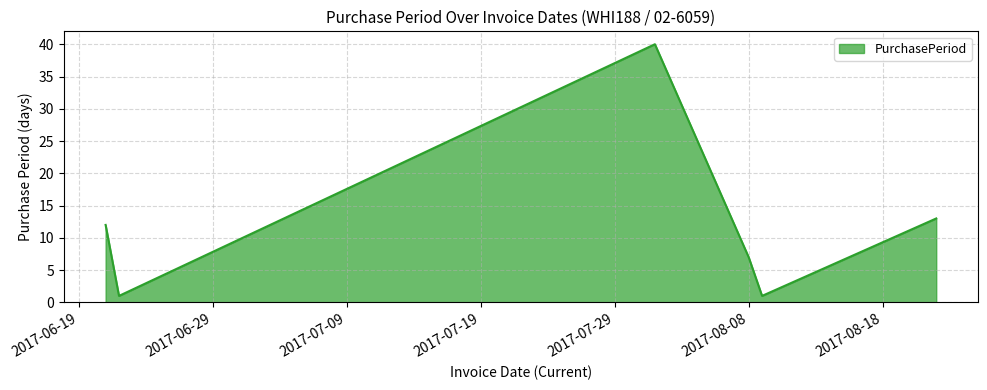

What is the difference between the maximum and minimum values?

39